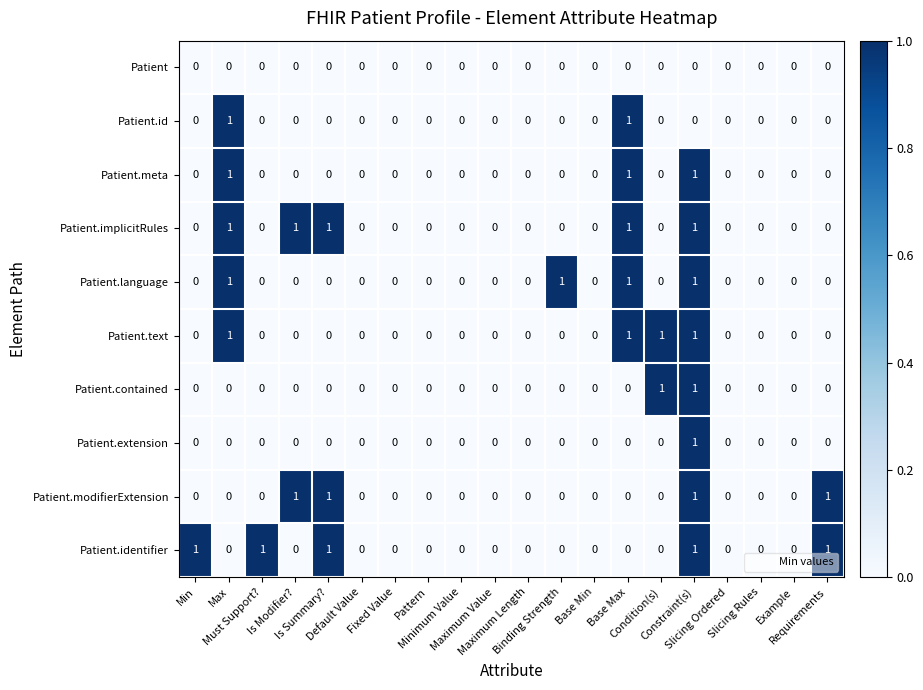

How many Patient.id values are between 0 and 1?

20